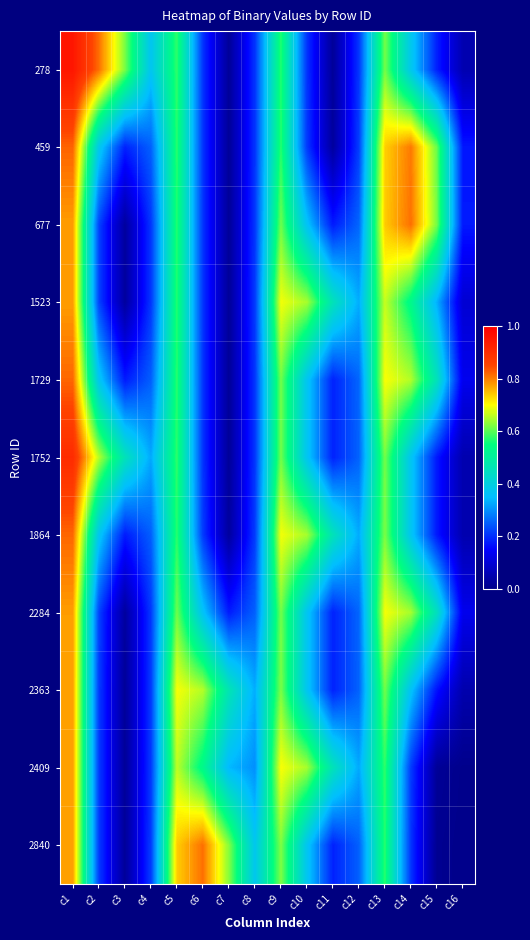

How many data points does each series have?

16